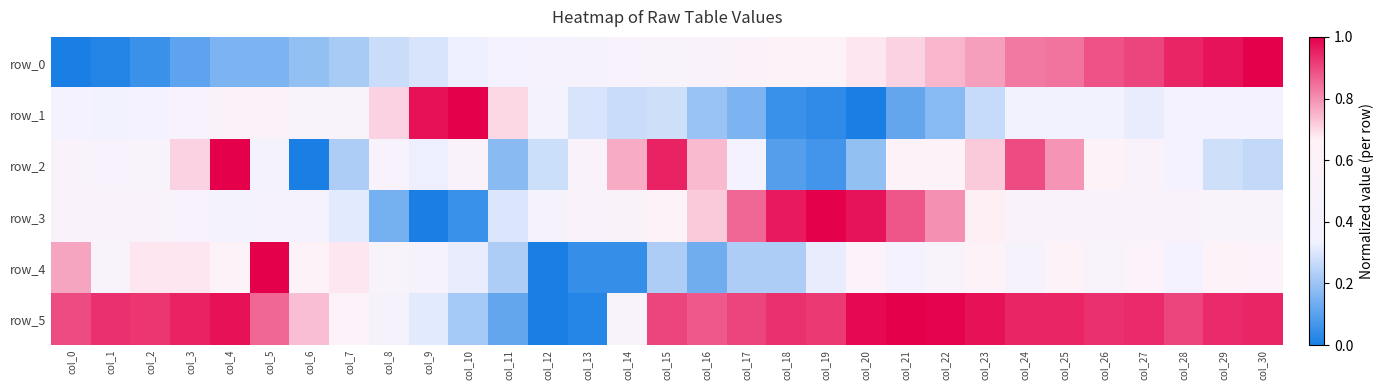

The value of row_3 at col_23 is 0.7. True or false?

True